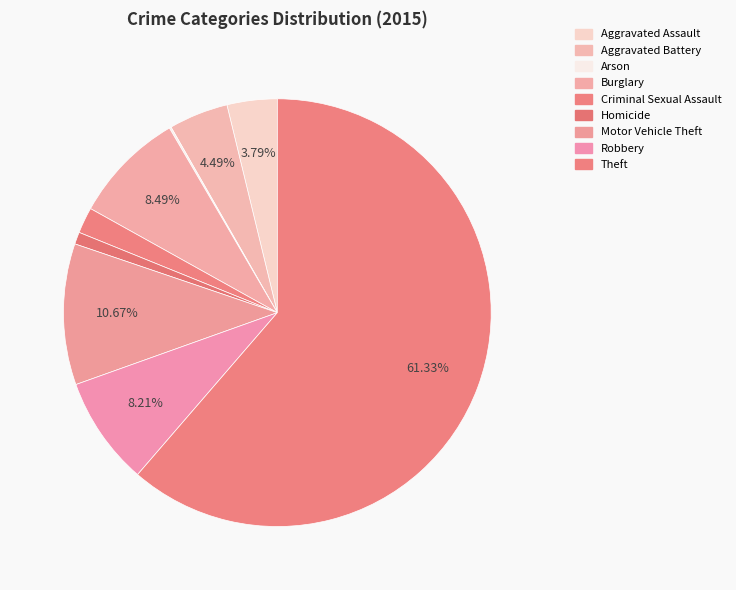

Between Arson and Robbery, which is larger?

Robbery